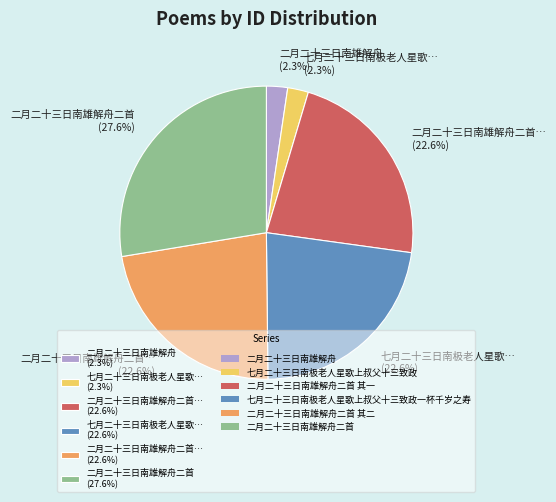

Is there a majority slice in this chart?

No